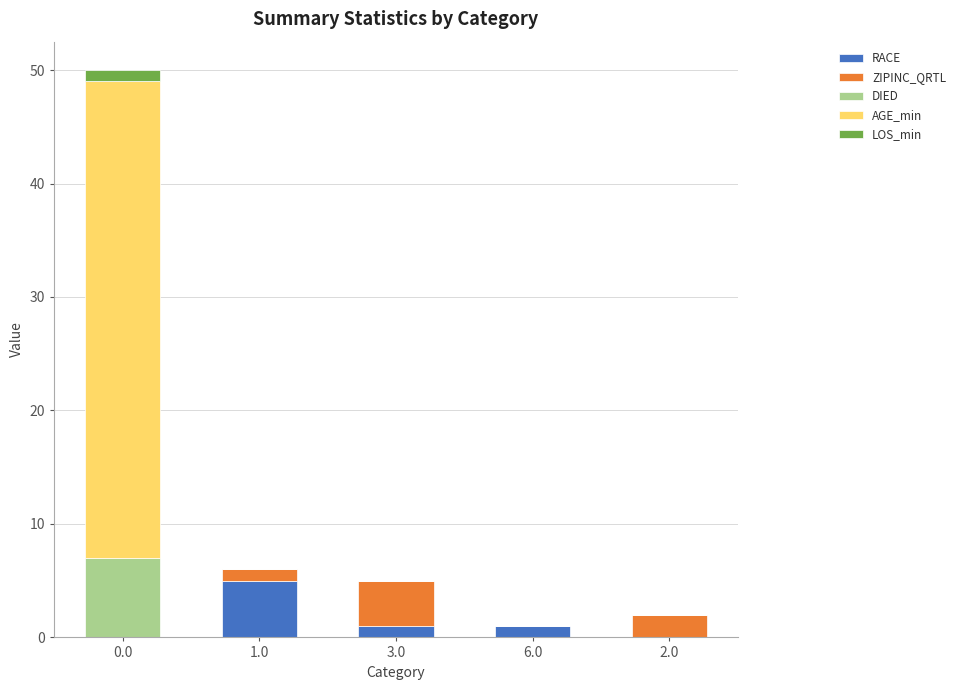

How many distinct data groups are displayed?

5